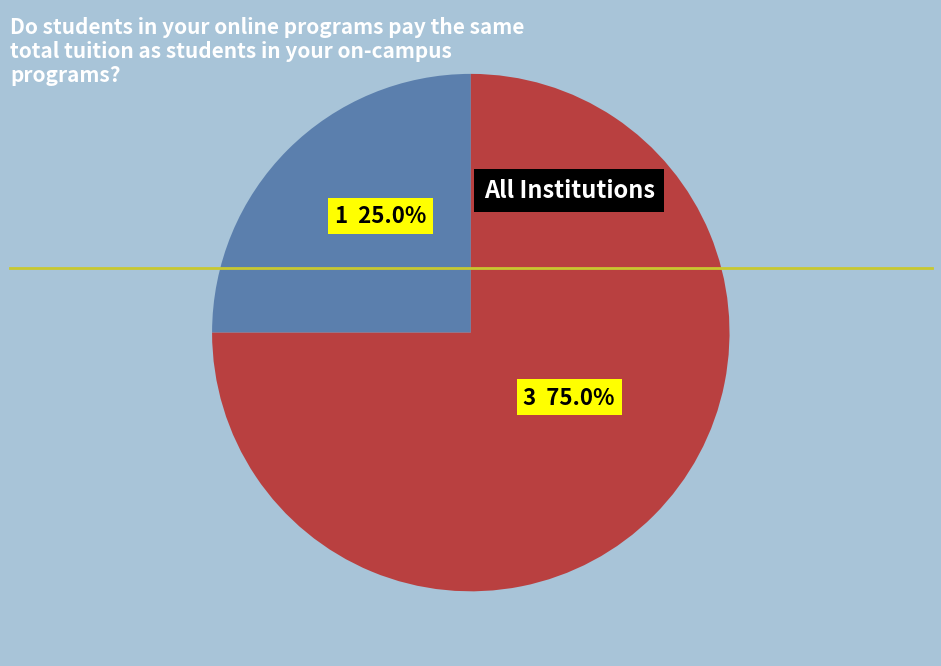

What is the total percentage of 1 and 3?

100.0%